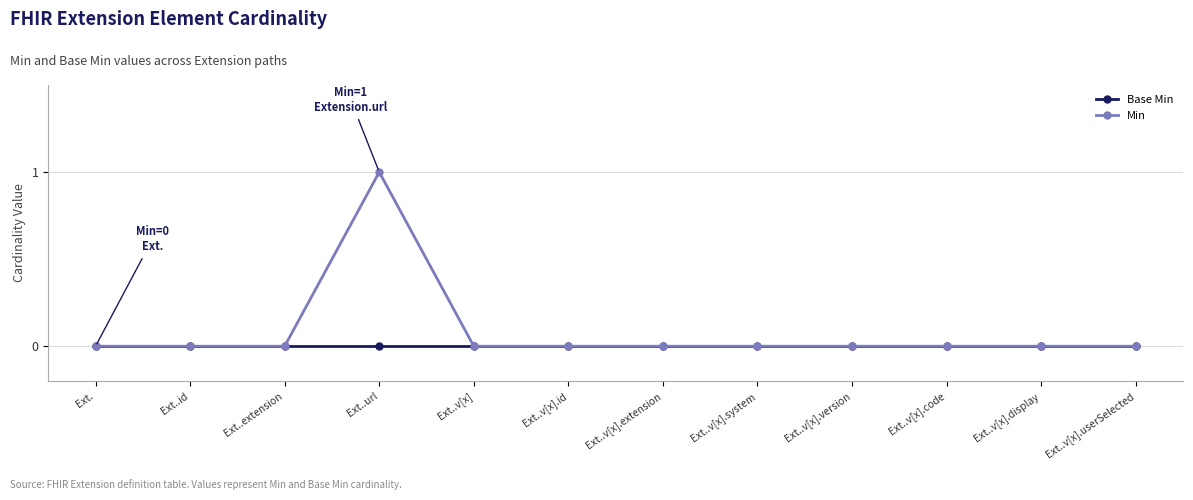

Which series has the largest range (max minus min)?

Min